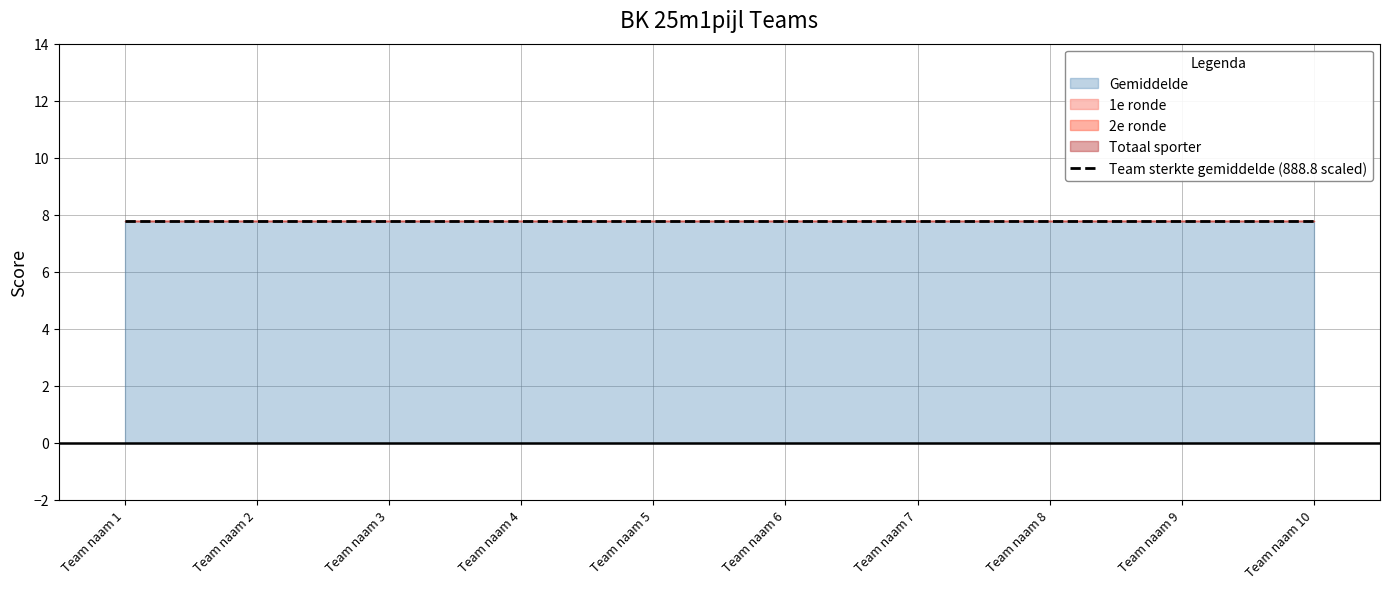

What is the maximum value shown in the chart?

7.8